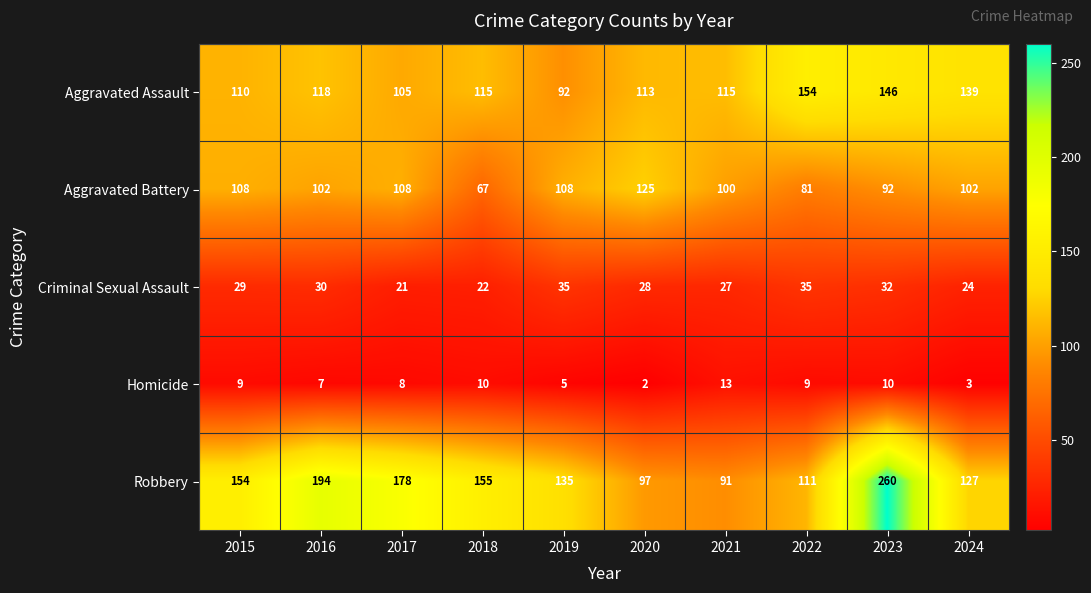

List the series in order of their peak value, lowest first.

Homicide, Criminal Sexual Assault, Aggravated Battery, Aggravated Assault, Robbery